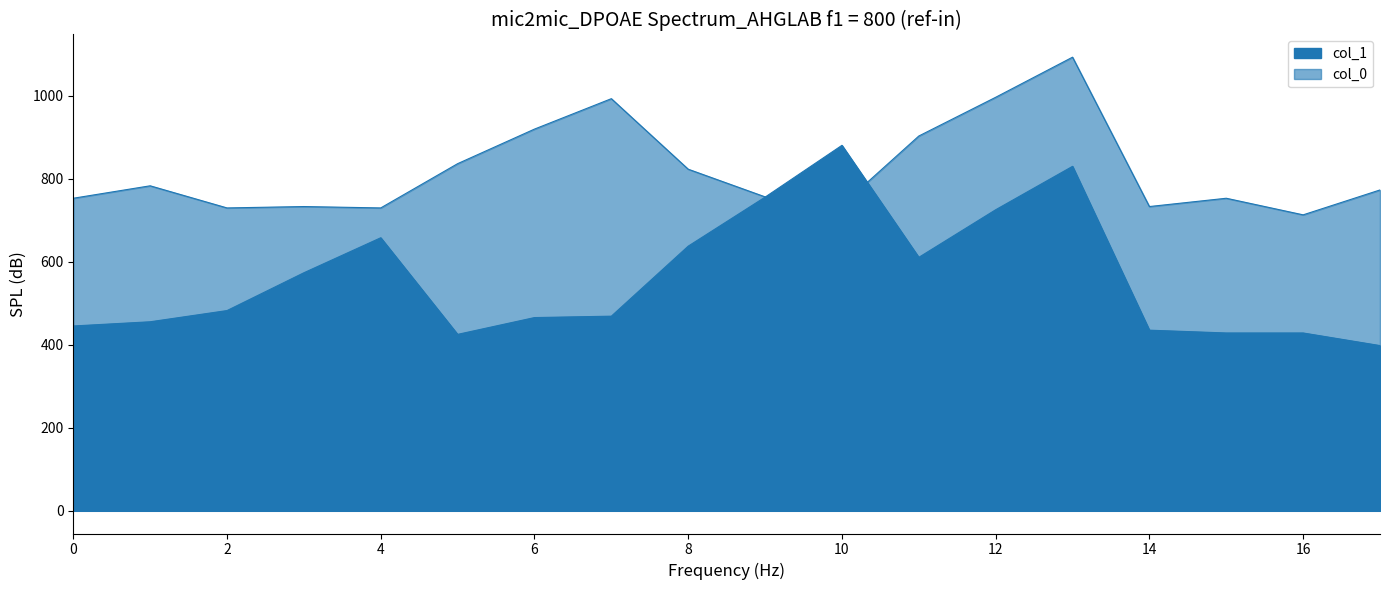

What is the average value of the col_0 series?

820.2